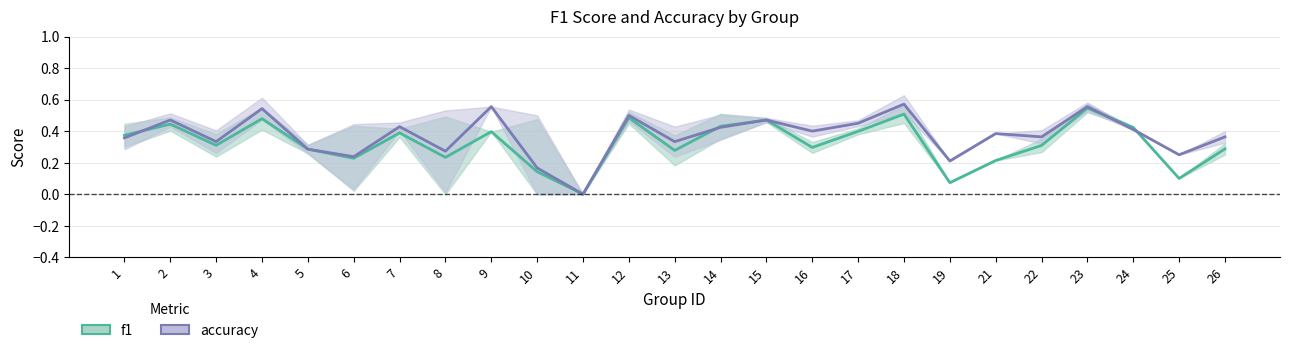

The value of accuracy at 3 is 0.5. True or false?

False